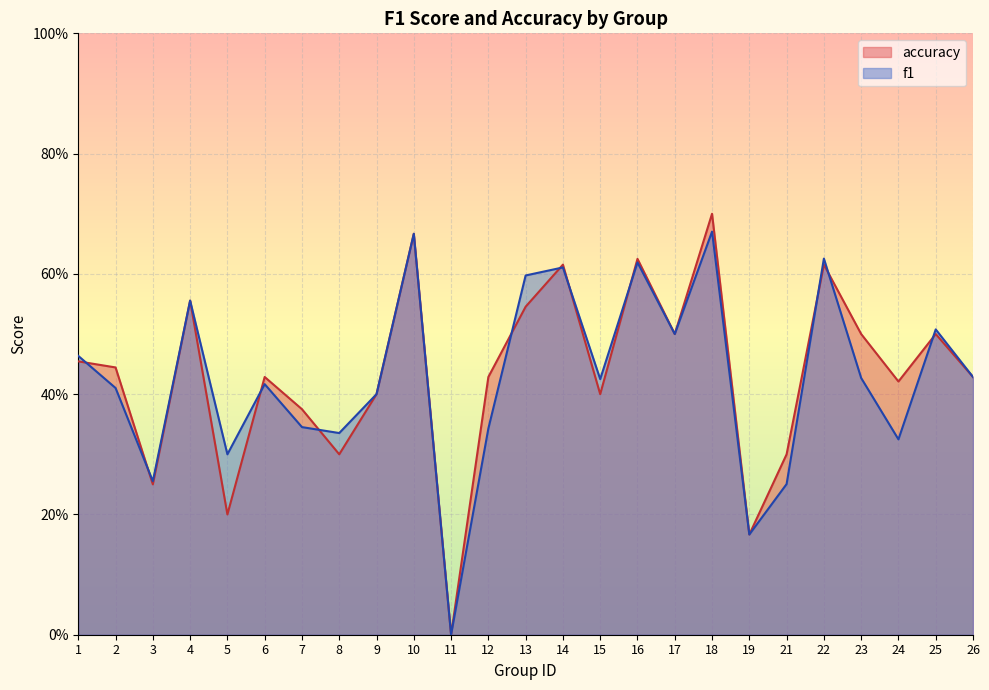

How many data points in f1 are above 0?

24